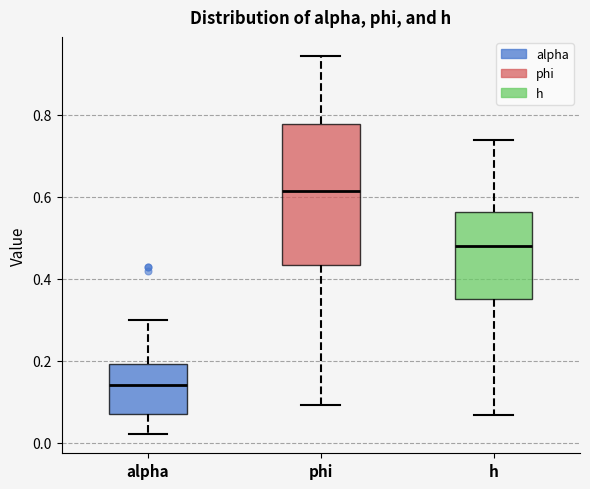

Reading left to right, transcribe this box plot: for each box, give where its median line is, the range the box spans, and where its two whiskers end, as read against the y-axis. The values are not printed on the chart, so give them approximately, as read against the axis.

alpha: median 0.14, box 0.06 to 0.20, whiskers 0.02 to 0.30
phi: median 0.62, box 0.44 to 0.78, whiskers 0.10 to 0.94
h: median 0.48, box 0.36 to 0.56, whiskers 0.06 to 0.74